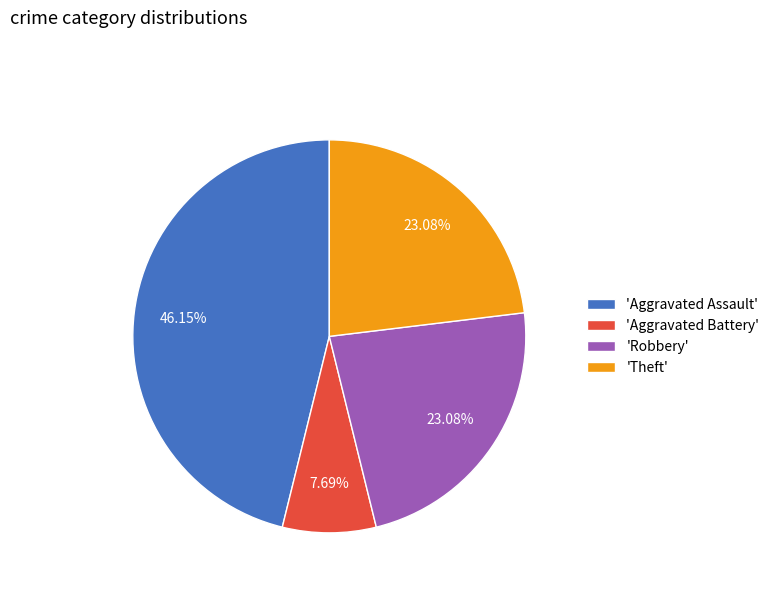

To the nearest percent, what is the average slice percentage?

25%